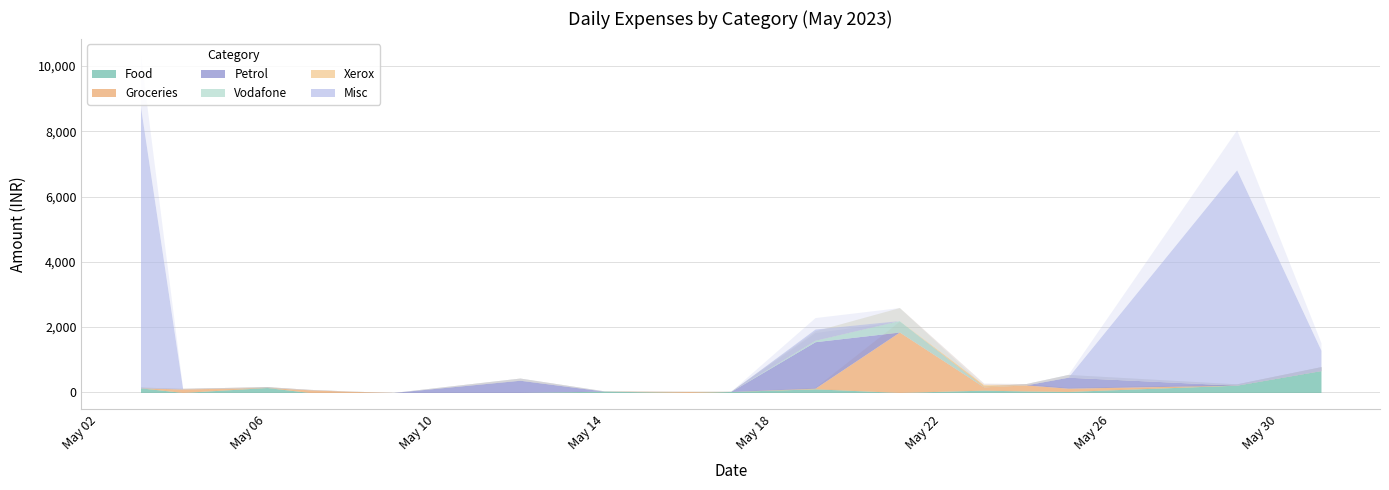

Reading left to right, transcribe all the data shown in this chart.

Food: 140.0	0.0	150.0	0.0	0.0	0.0	0.0	40.0	0.0	30.0	110.0	0.0	70.0	45.0	30.0	222.6	670.0
Groceries: 0.0	106.8	0.0	80.0	34.0	0.0	0.0	0.0	30.0	0.0	20.0	1850.0	100.0	185.0	100.0	0.0	0.0
Misc: 8608.0	0.0	0.0	0.0	0.0	0.0	0.0	0.0	0.0	0.0	344.0	0.0	0.0	0.0	0.0	6596.0	619.0
Petrol: 0.0	0.0	0.0	0.0	0.0	0.0	373.1	0.0	0.0	0.0	1423.9	0.0	0.0	0.0	336.4	0.0	0.0
Vodafone: 0.0	0.0	0.0	0.0	0.0	0.0	0.0	0.0	0.0	0.0	45.5	352.8	0.0	0.0	0.0	0.0	0.0
Xerox: 0.0	0.0	0.0	0.0	0.0	0.0	0.0	0.0	0.0	0.0	0.0	0.0	70.0	0.0	0.0	0.0	0.0